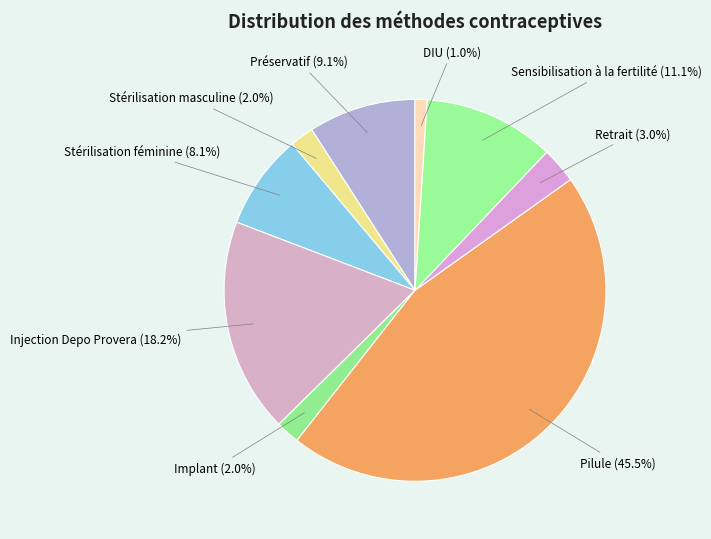

Which category has the biggest portion of the pie?

Pilule